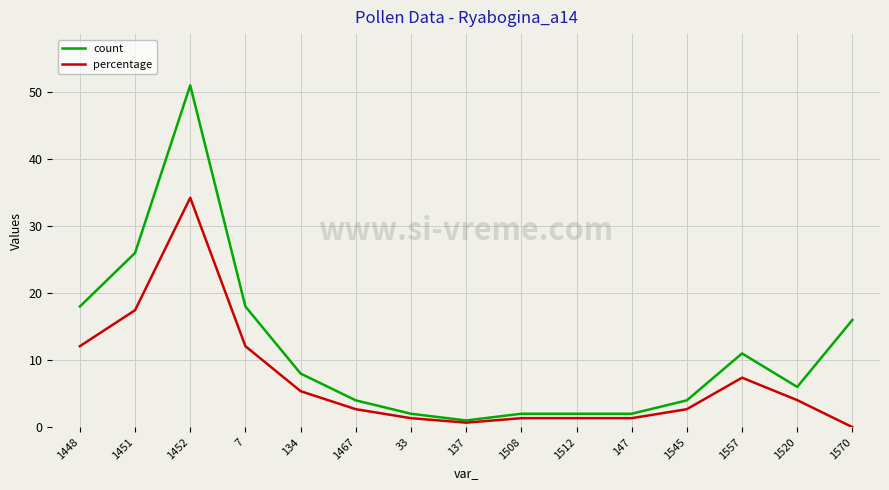

Where is the first local minimum for count?

137